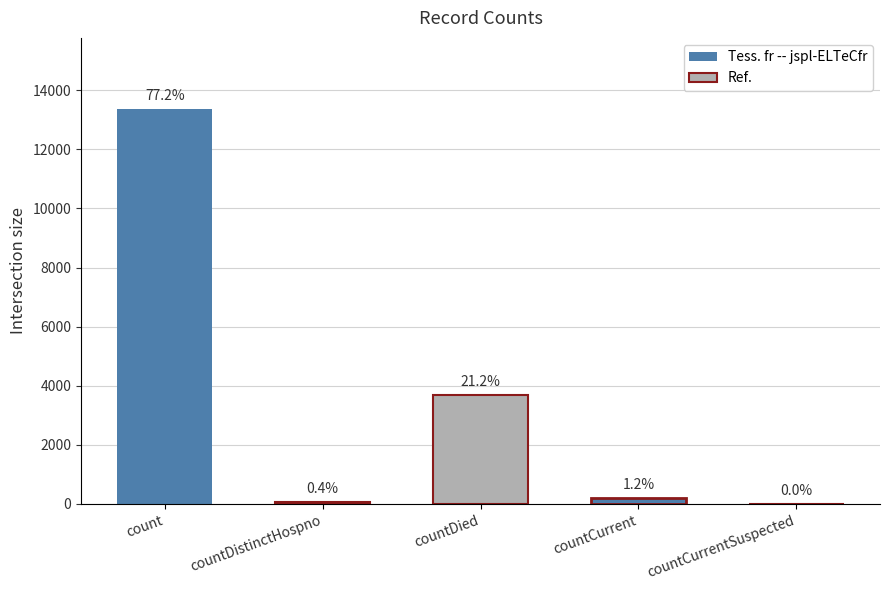

Reading left to right, extract all data points from this chart.

13364	73	3674	203	0